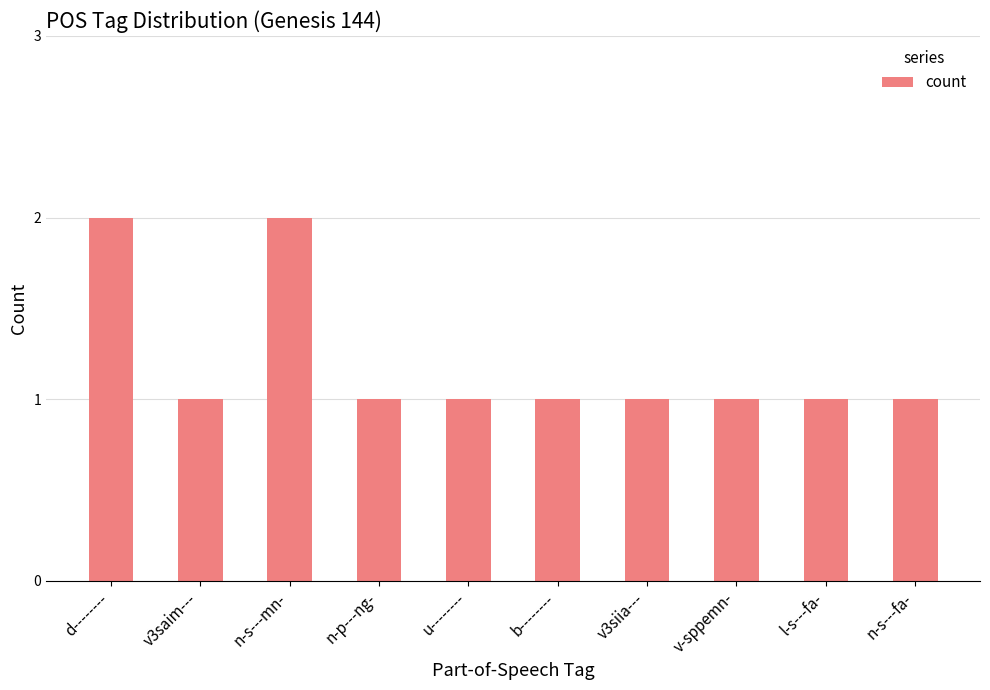

What is the greatest value displayed?

2